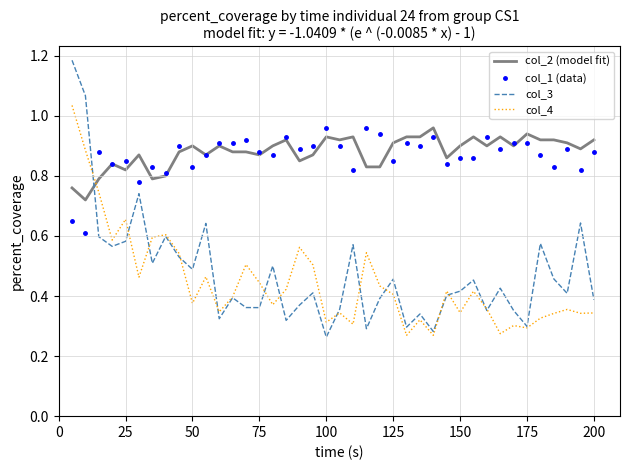

How many categories are shown in the chart?

40